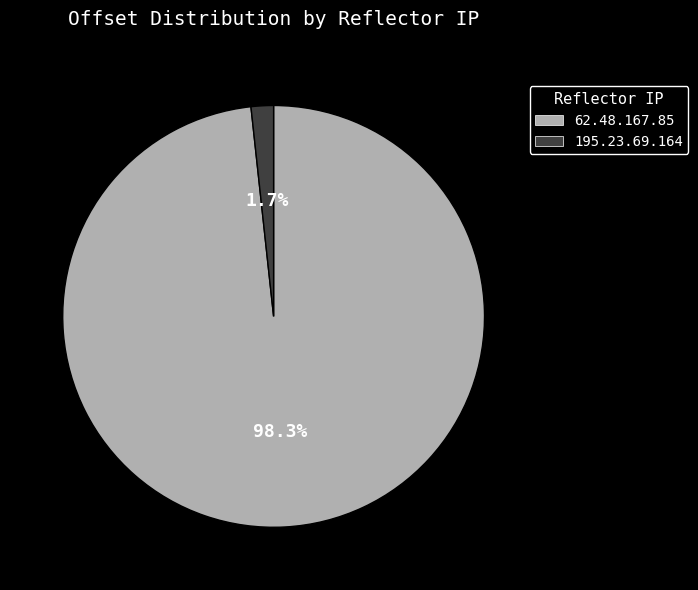

Which has a higher value, 62.48.167.85 or 195.23.69.164?

62.48.167.85